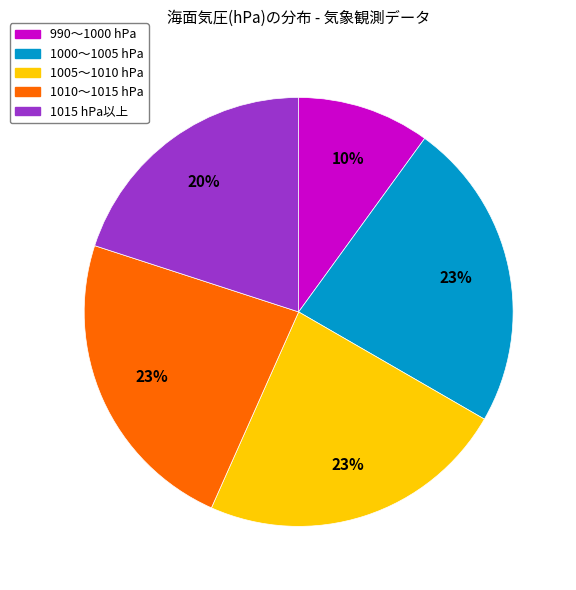

Is there any slice that represents more than half of the pie?

No